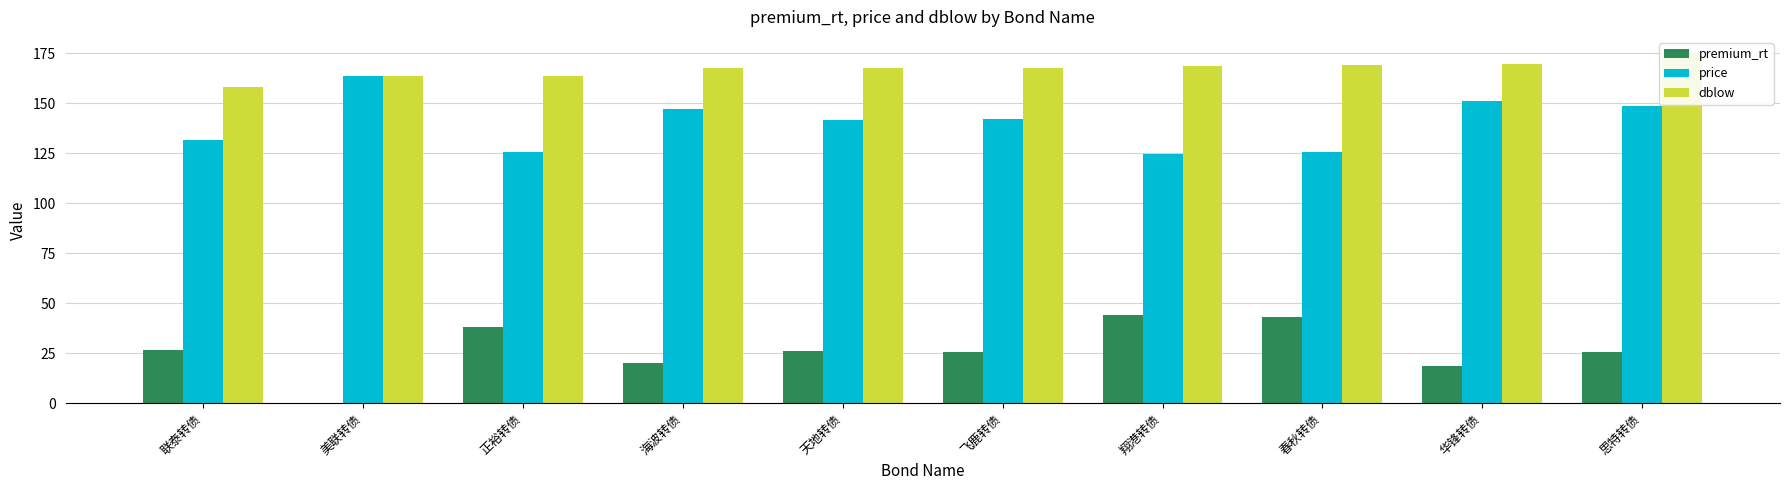

List the labels in order of premium_rt value, largest first.

翔港转债, 春秋转债, 正裕转债, 联泰转债, 天地转债, 思特转债, 飞鹿转债, 海波转债, 华锋转债, 美联转债